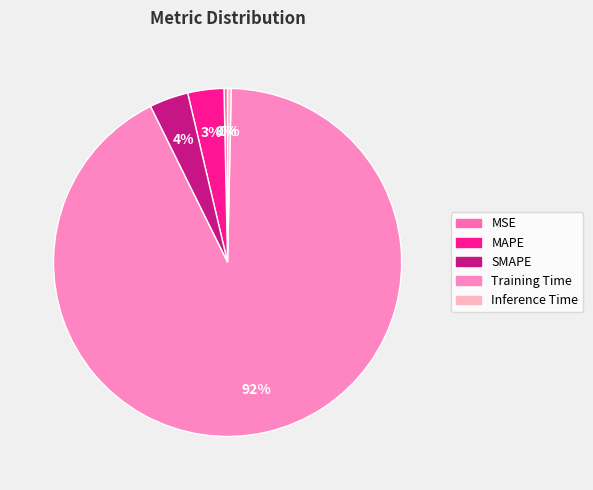

To the nearest percent, what is the combined percentage of SMAPE and MAPE?

7%